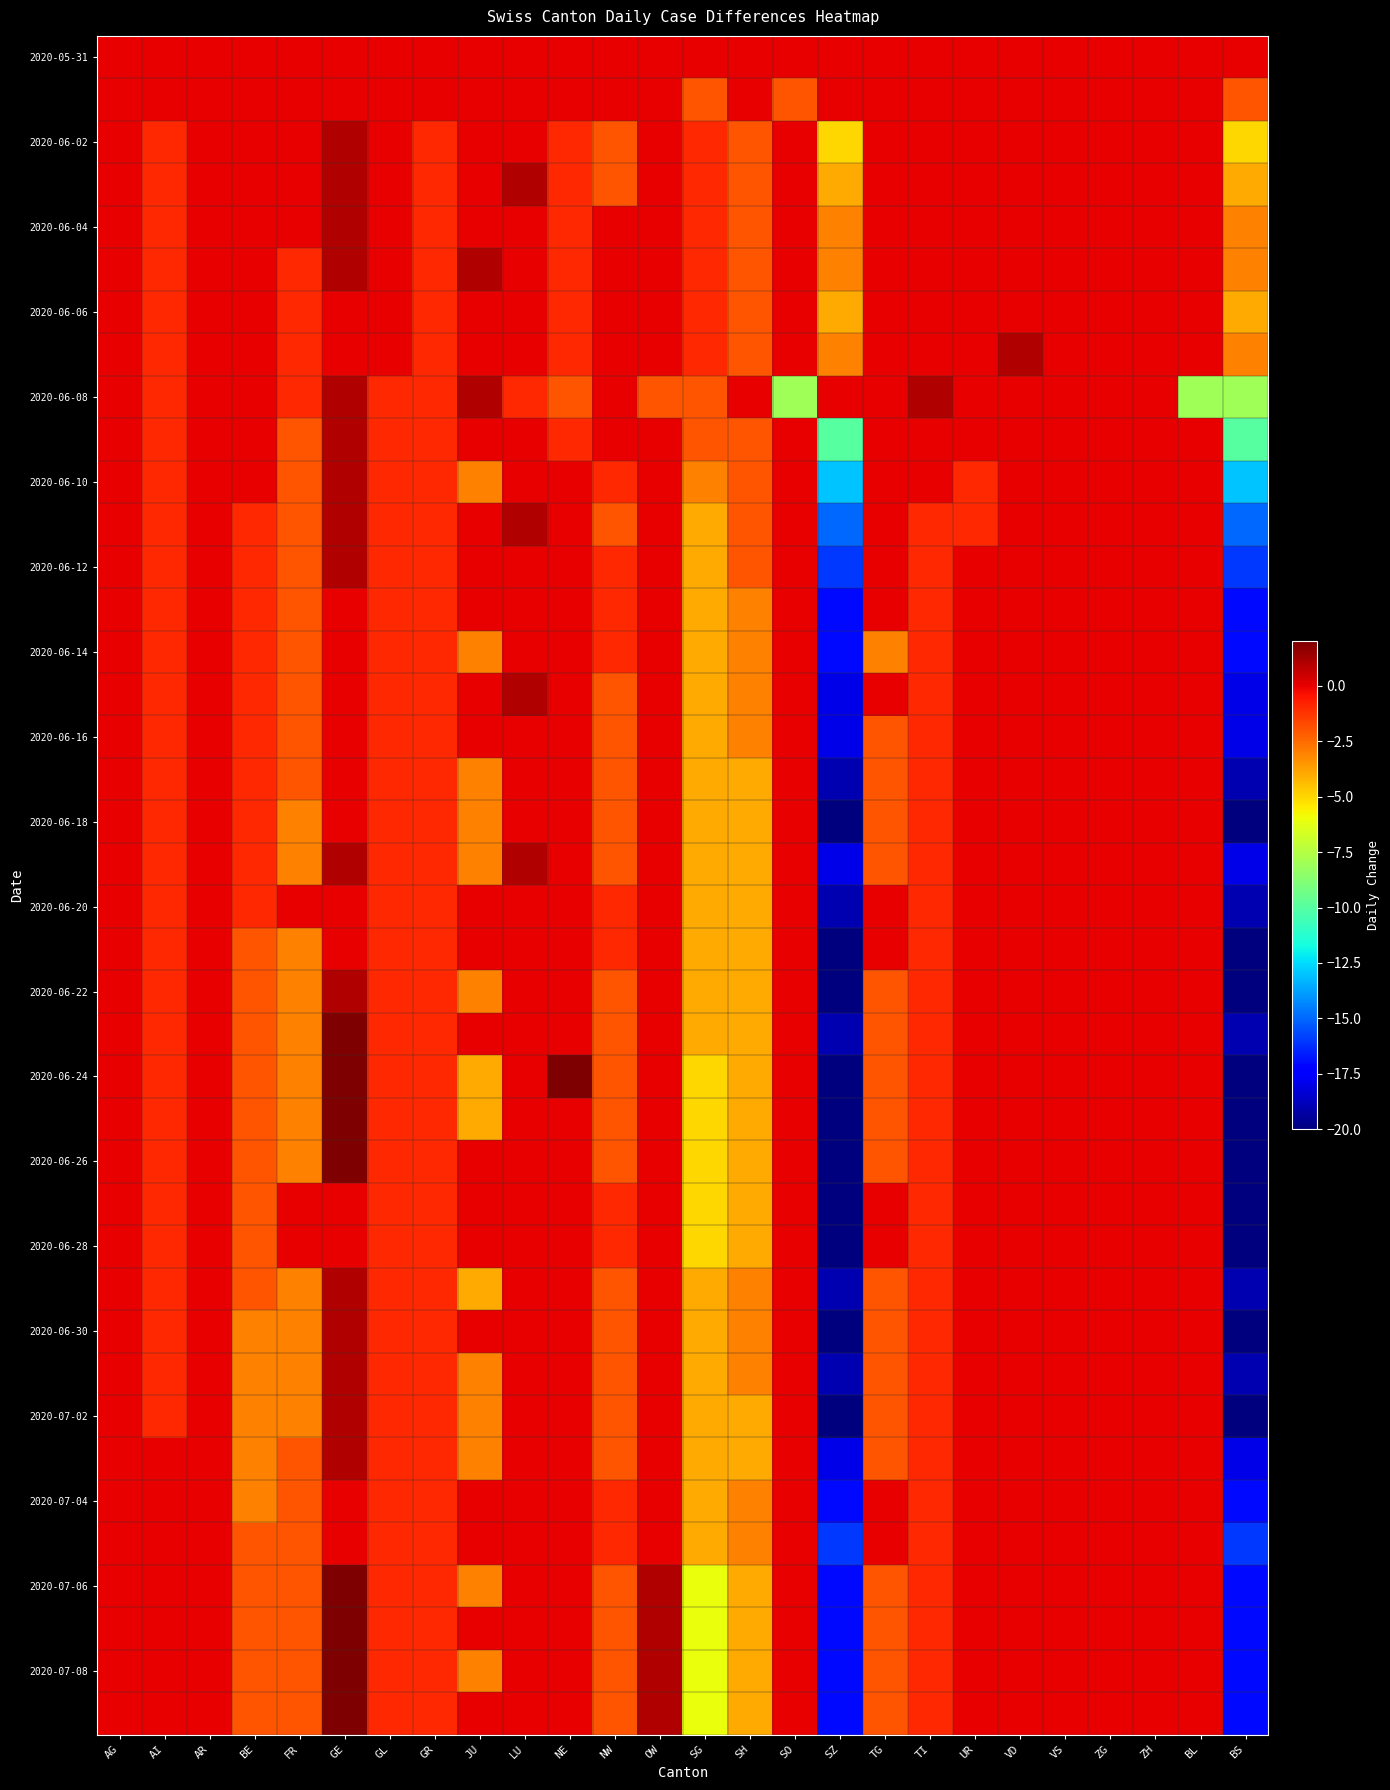

How many categories are shown in the chart?

26